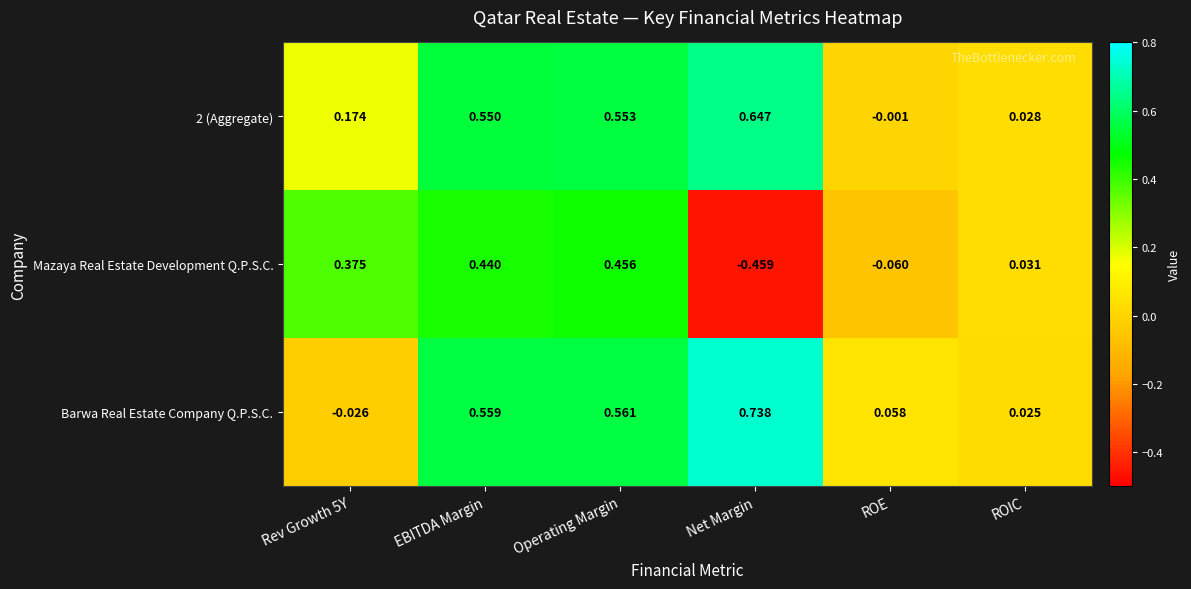

At which category is the sum across all series the highest?

Operating Margin